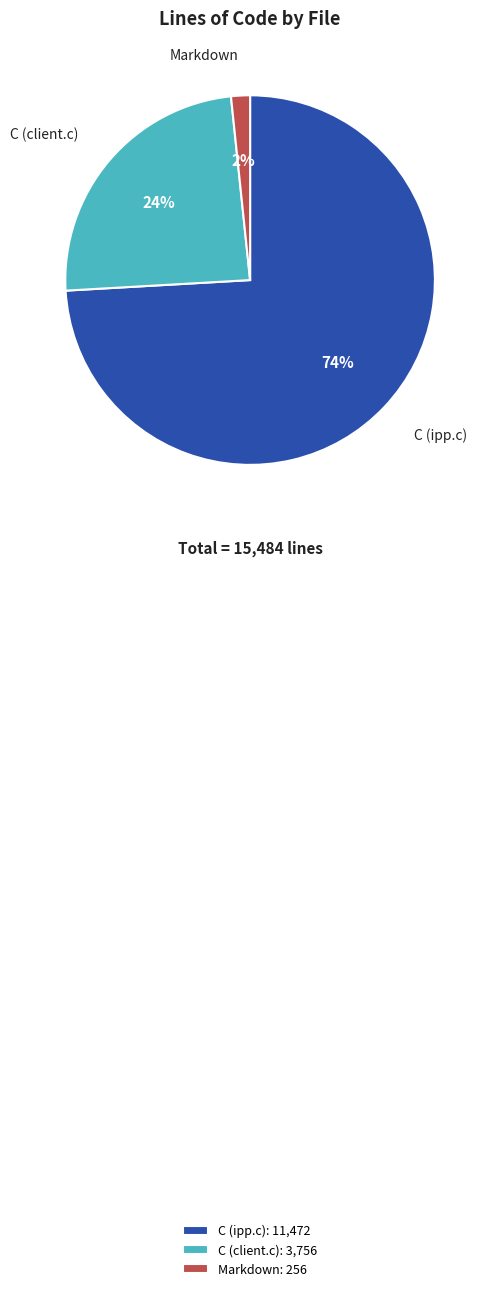

Does C (ipp.c) represent more than half of the total?

Yes